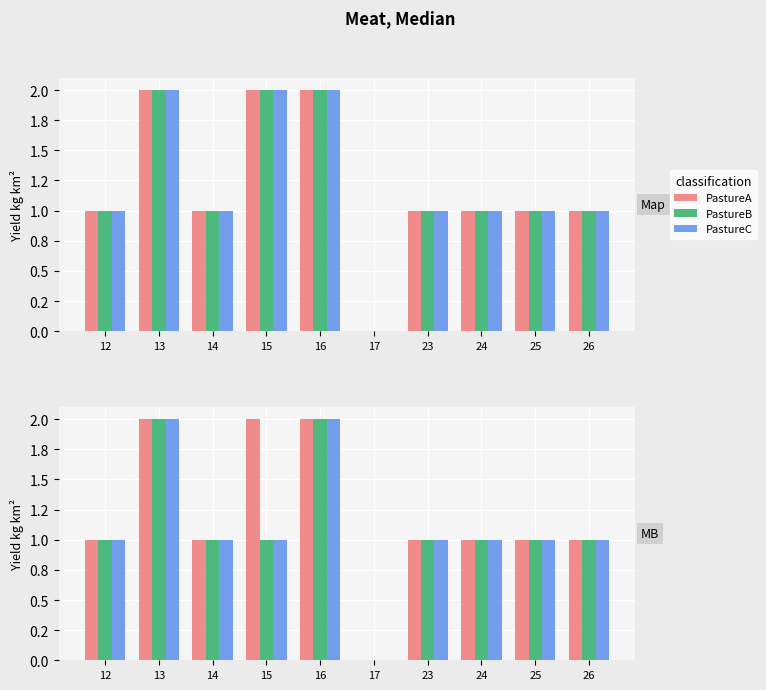

Which has a higher value, 14 or 23?

14